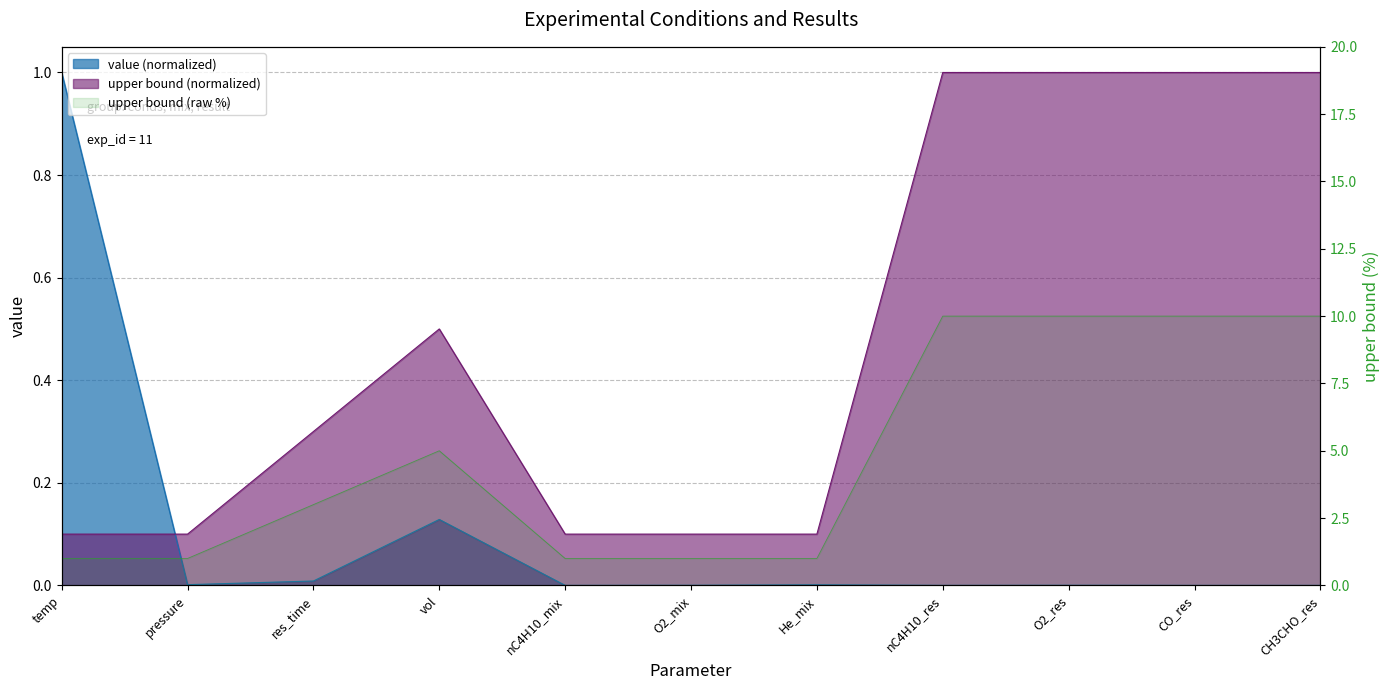

List the labels in order of upper bound value, smallest first.

temp, pressure, nC4H10_mix, O2_mix, He_mix, res_time, vol, nC4H10_res, O2_res, CO_res, CH3CHO_res